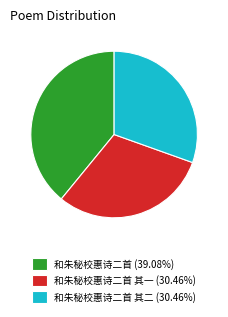

How many segments does this pie chart have?

3